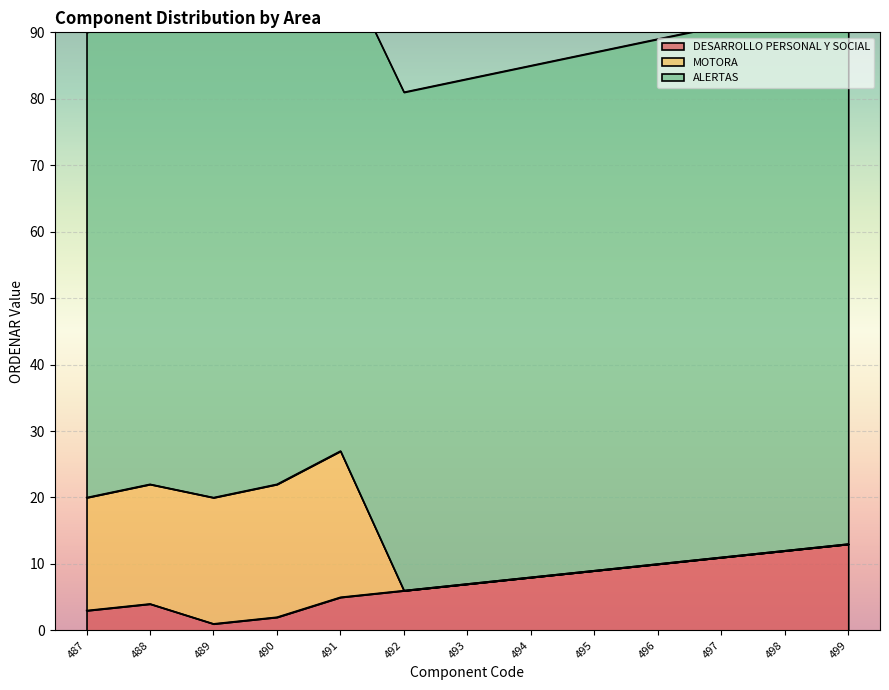

Rank the series at 494 from lowest to highest value.

MOTORA, DESARROLLO PERSONAL Y SOCIAL, ALERTAS